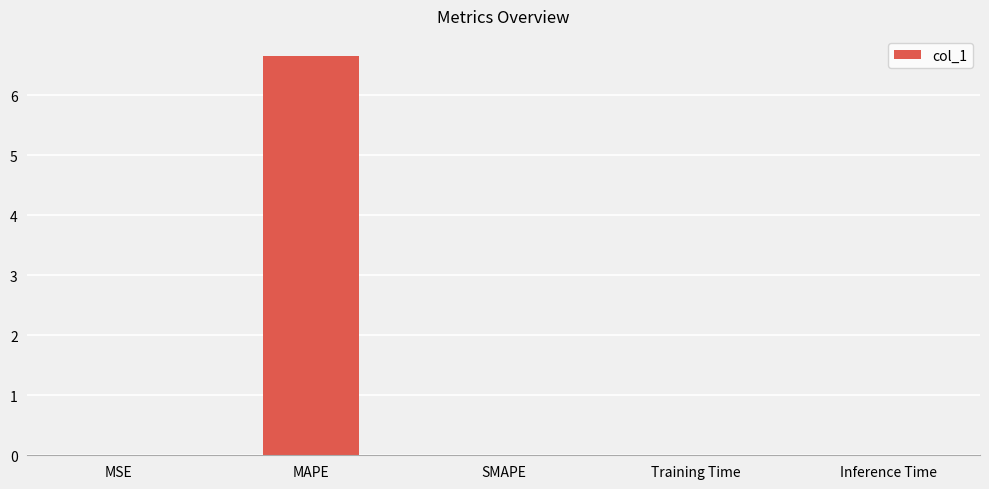

Is it true that the value at SMAPE is 0.0?

True